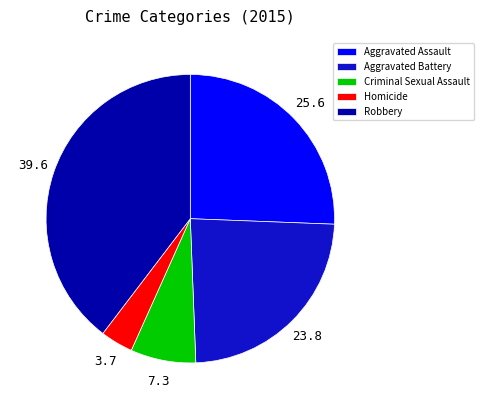

Which has a higher value, Aggravated Assault or Aggravated Battery?

Aggravated Assault